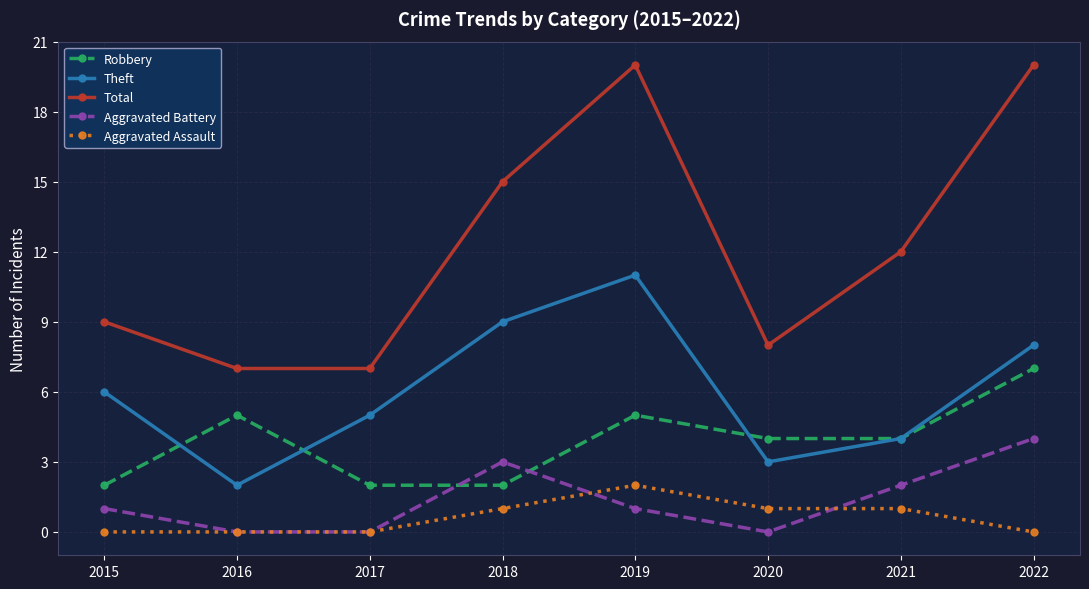

What is the sum of the Aggravated Assault values at 2021 and 2020?

2